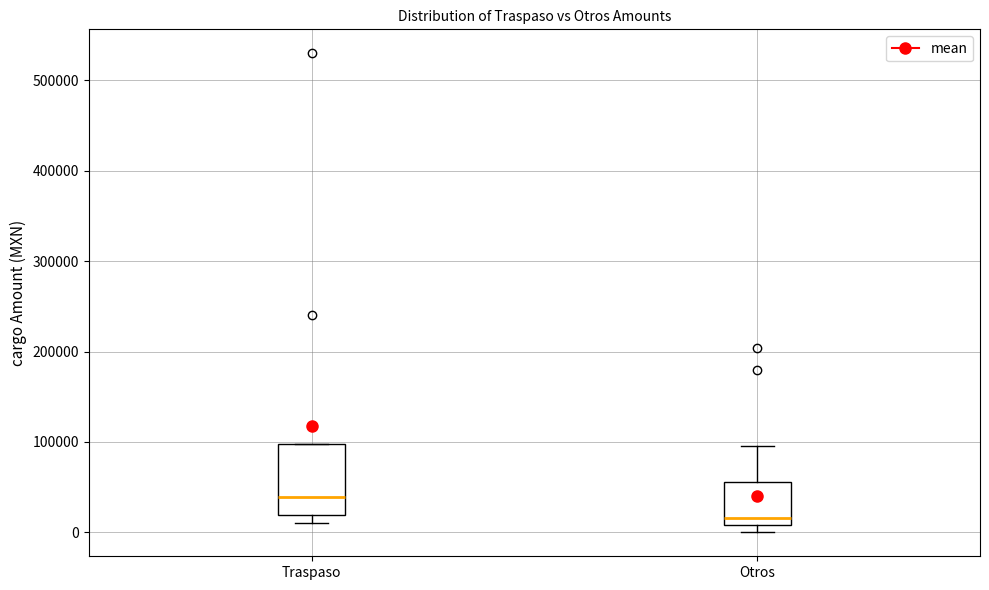

Where does the median line of the box for Traspaso sit on the y-axis? The values are not printed on the chart, so give them approximately, as read against the axis.

40000